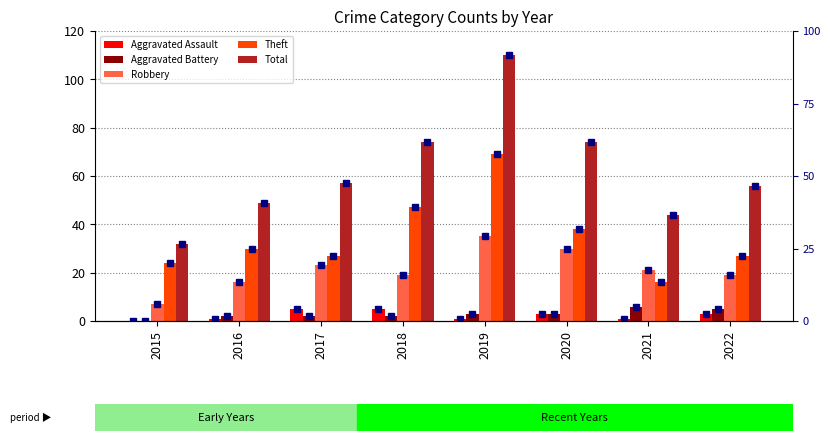

At 2019, list the series in order from largest to smallest.

Total, Theft, Robbery, Aggravated Battery, Aggravated Assault